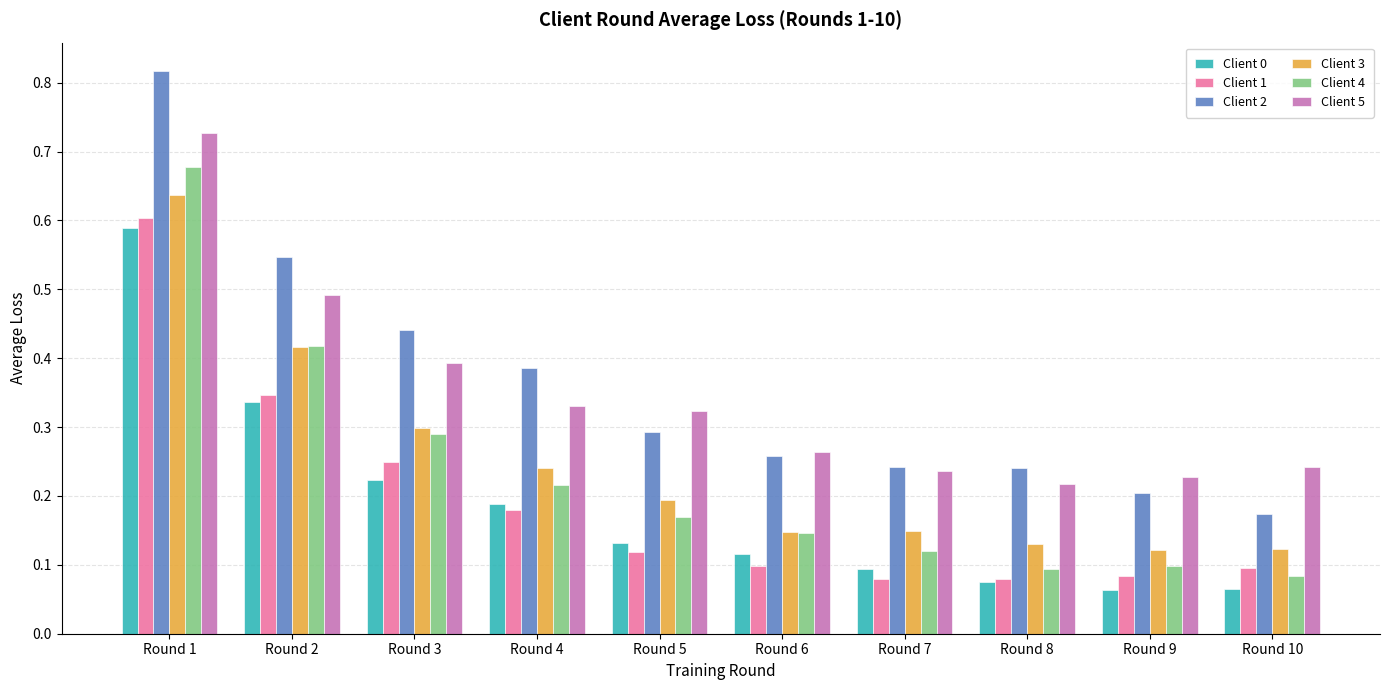

What is the total value across all series at Round 3?

1.9